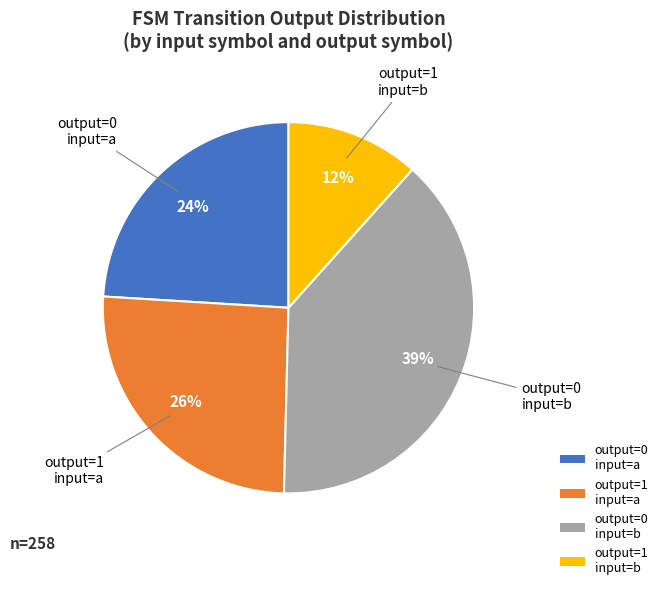

Does any single category account for the majority?

No